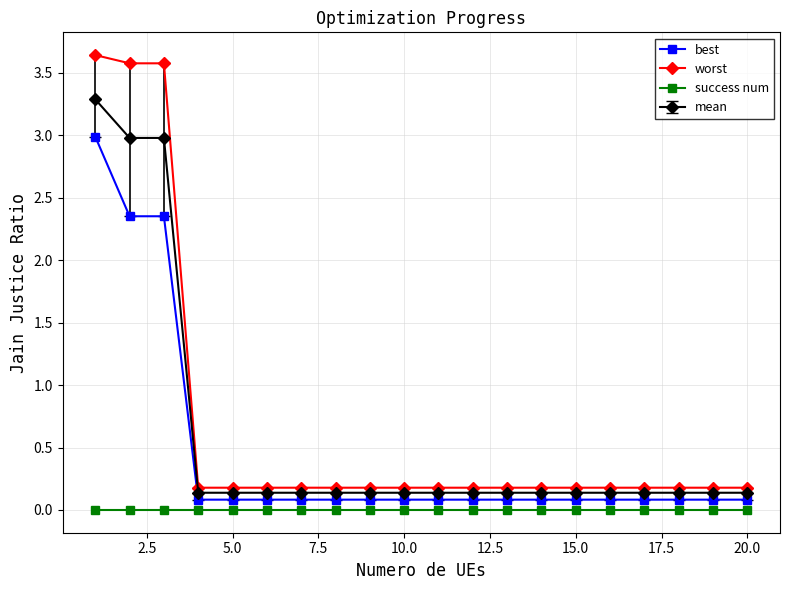

True or false: worst and success num intersect in this chart.

False